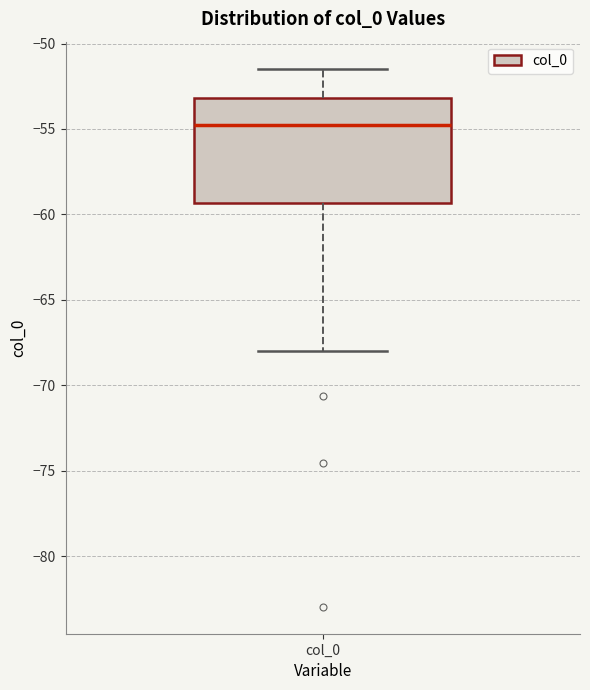

Where does the median line of the box for col_0 sit on the y-axis? The values are not printed on the chart, so give them approximately, as read against the axis.

-55.0